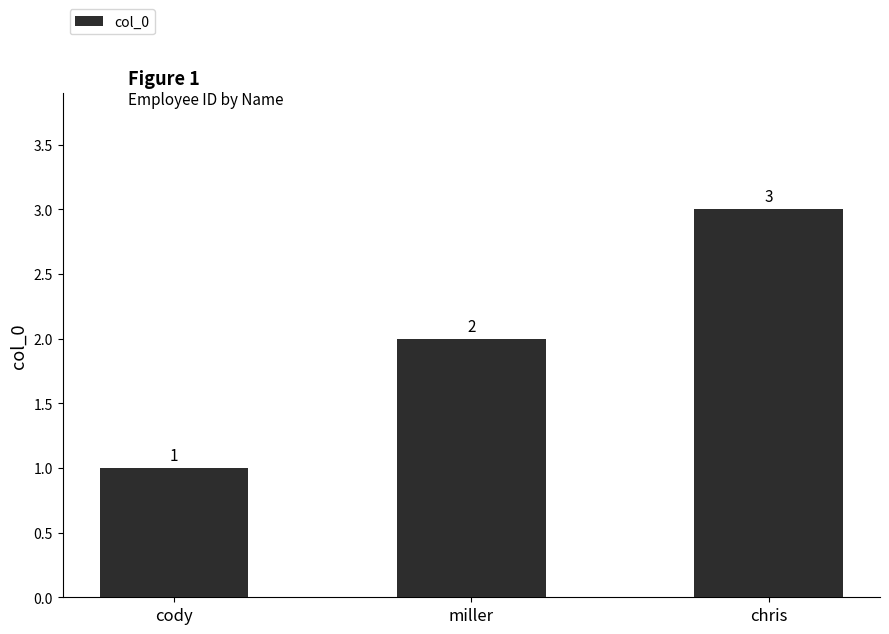

What is the difference between the maximum and minimum values?

2